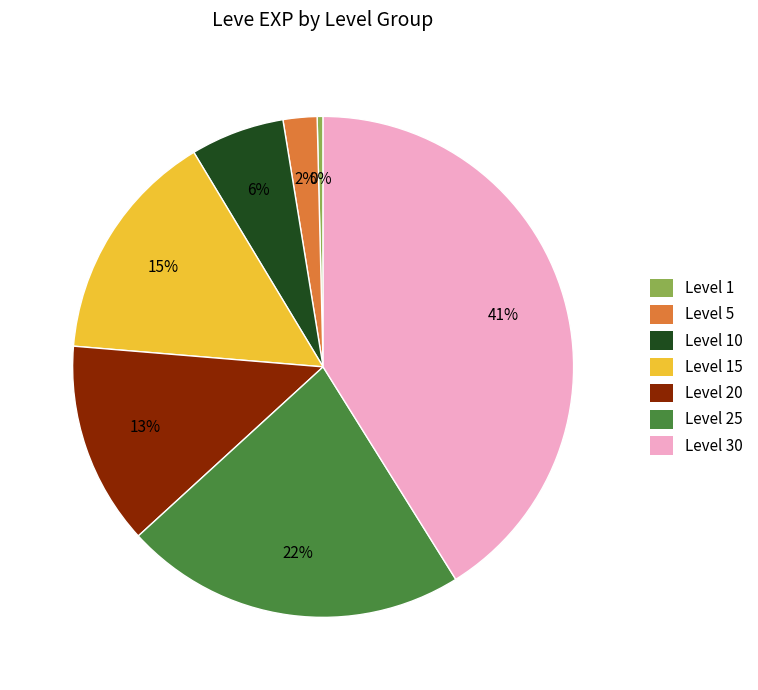

To the nearest percent, what is the difference between the largest and smallest slice percentages?

41%